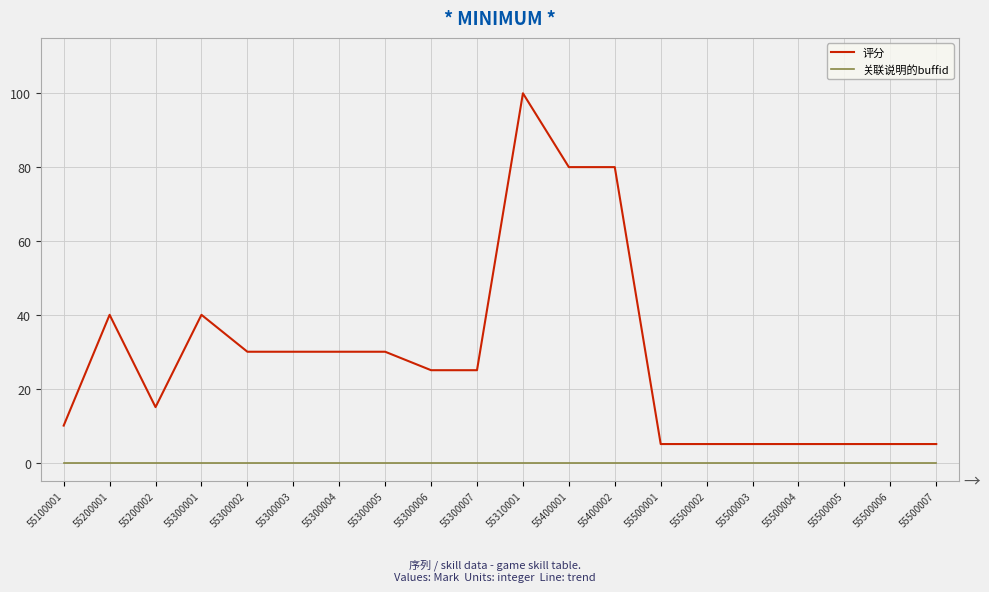

True or false: 关联说明的buffid and 评分 intersect in this chart.

False